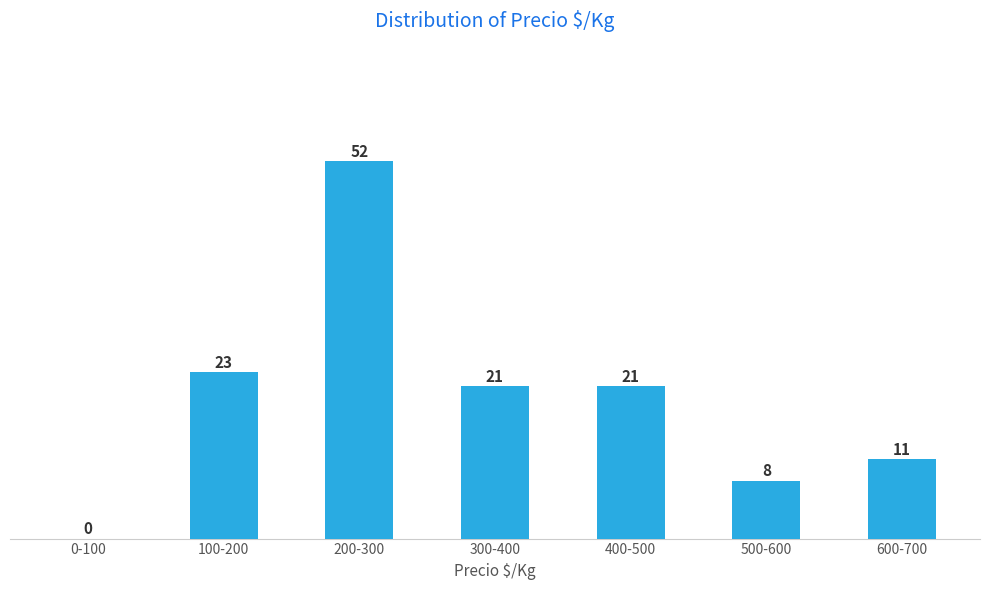

Reading right to left, extract all data points from this chart.

600-700=11	500-600=8	400-500=21	300-400=21	200-300=52	100-200=23	0-100=0